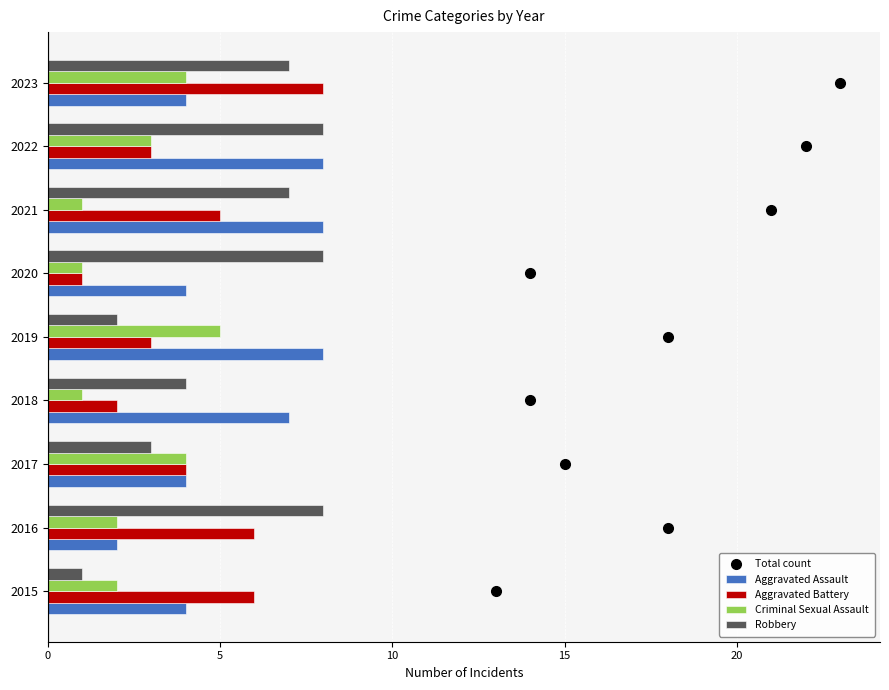

The Robbery series shows 2 at 2019. True or false?

True